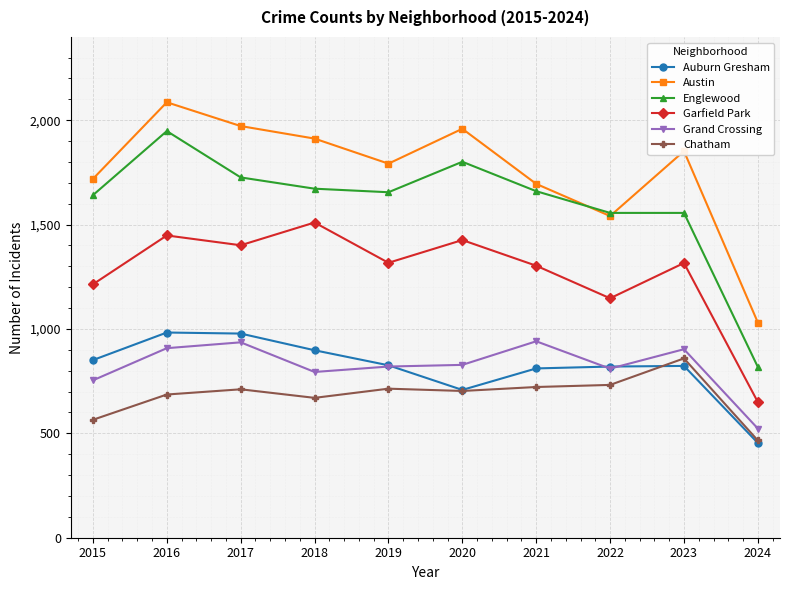

True or false: Austin and Garfield Park cross at least once.

False